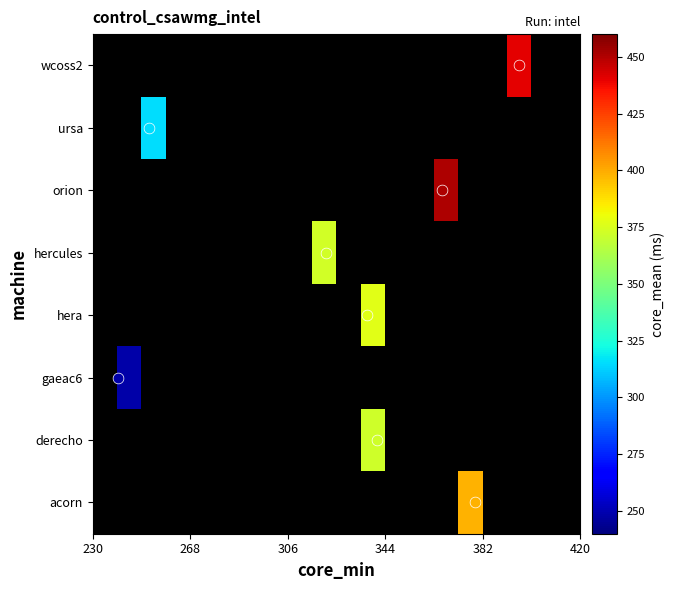

List the series in order of their peak value, lowest first.

gaeac6, ursa, derecho, hercules, hera, acorn, wcoss2, orion